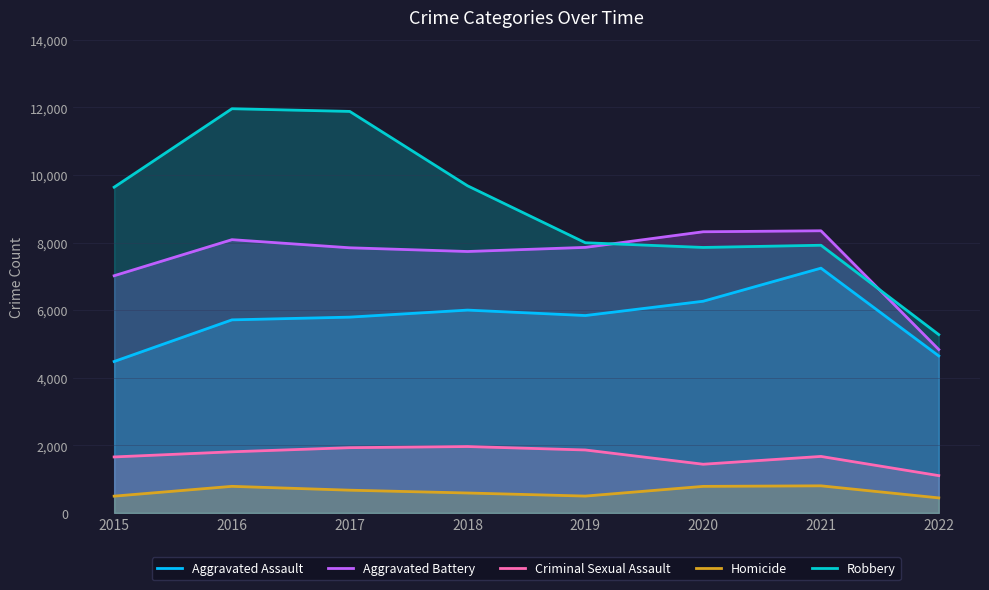

What is the value of the Aggravated Battery point at the 3rd from the left?

7845